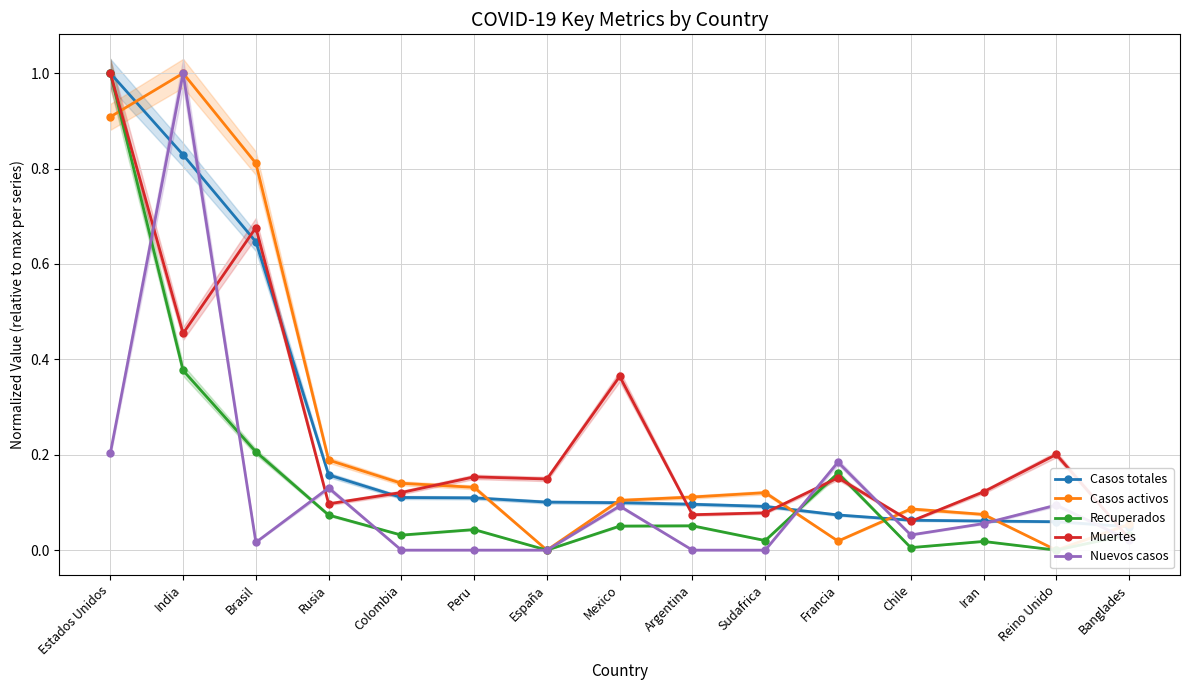

What are all the series names shown in the legend?

Casos totales, Casos activos, Recuperados, Muertes, Nuevos casos